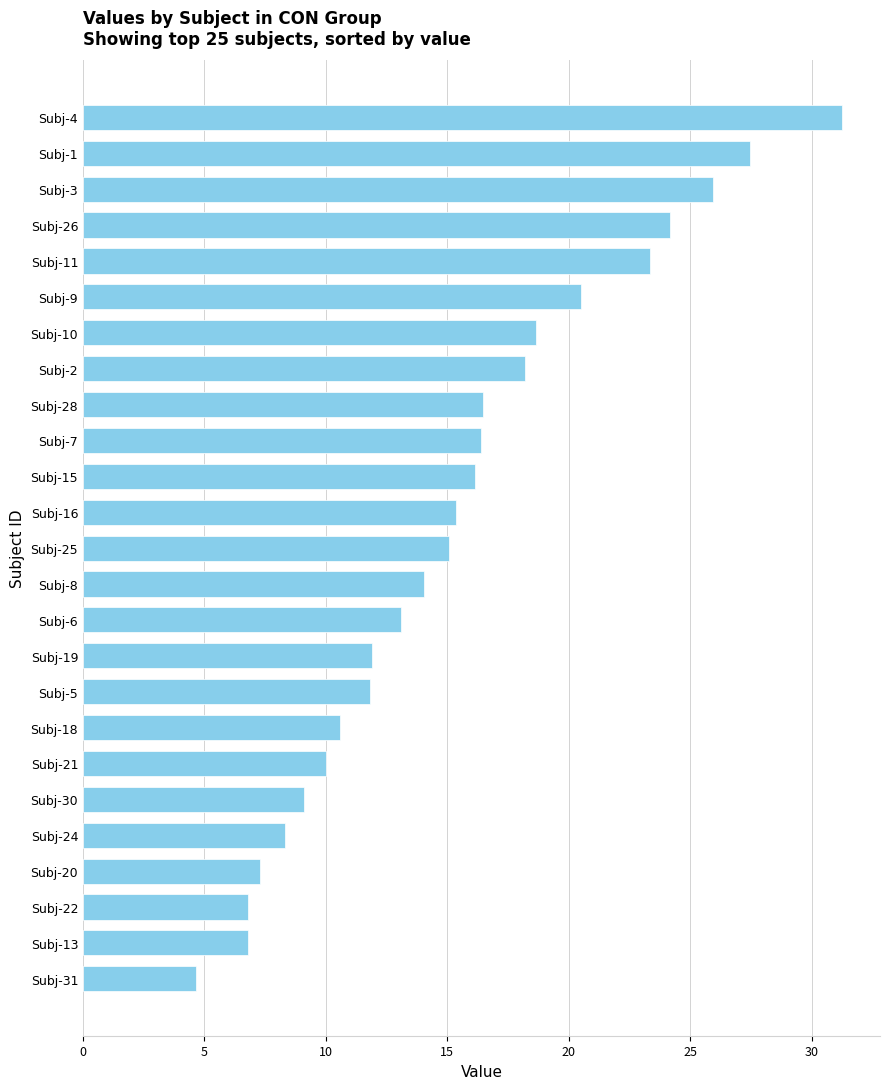

What is the average value?

15.3